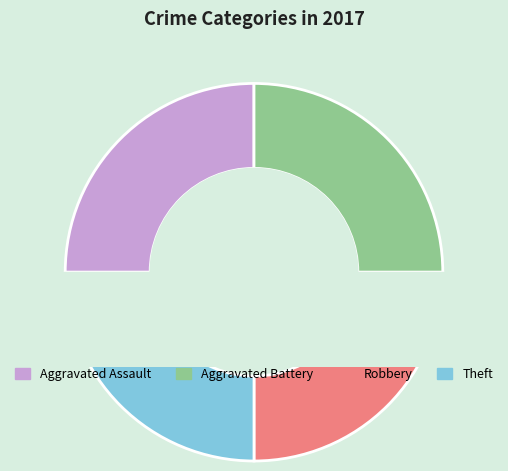

Is the sum of Aggravated Battery and Theft greater than half?

No